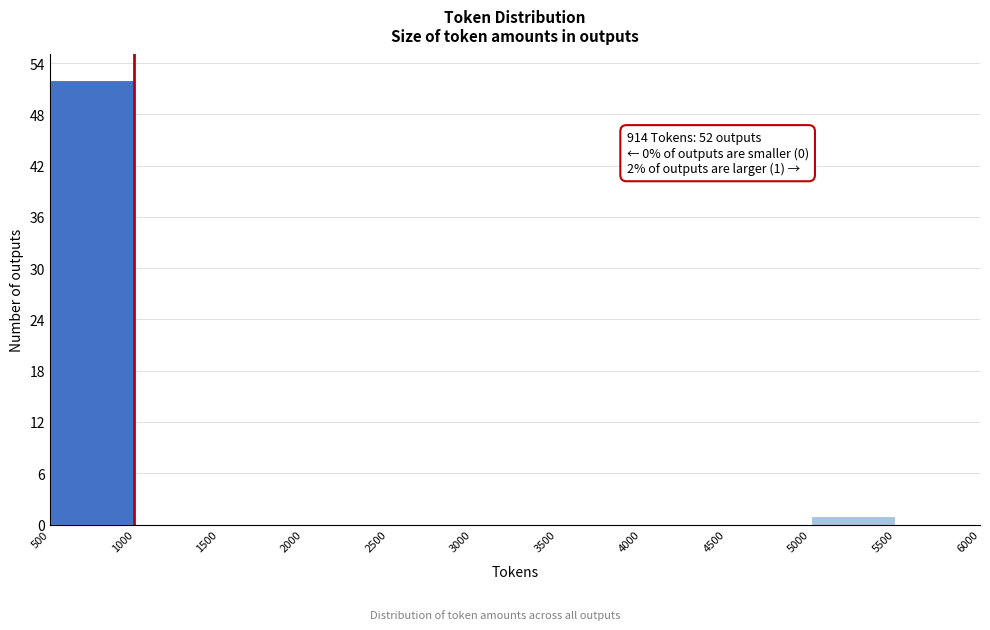

Which range on the x-axis has the tallest bar?

500 to 1000